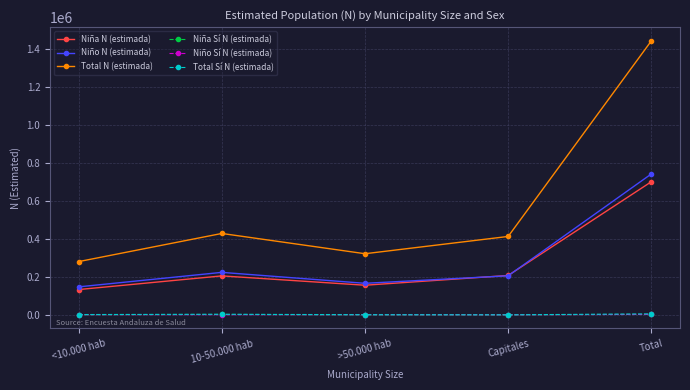

True or false: Total N (estimada) has more than 2 interior local peaks.

False